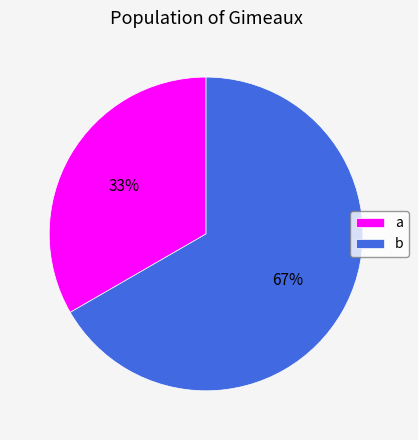

Which category has the smallest portion of the pie?

a